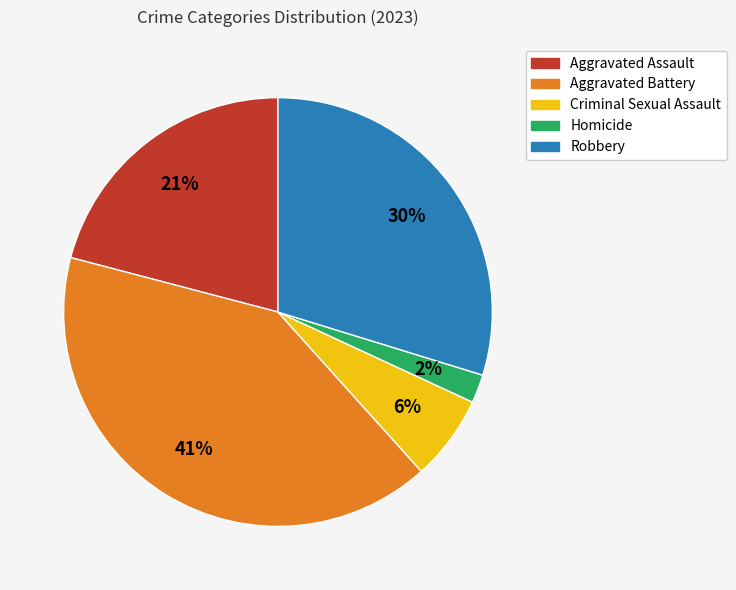

Does any single category account for the majority?

No